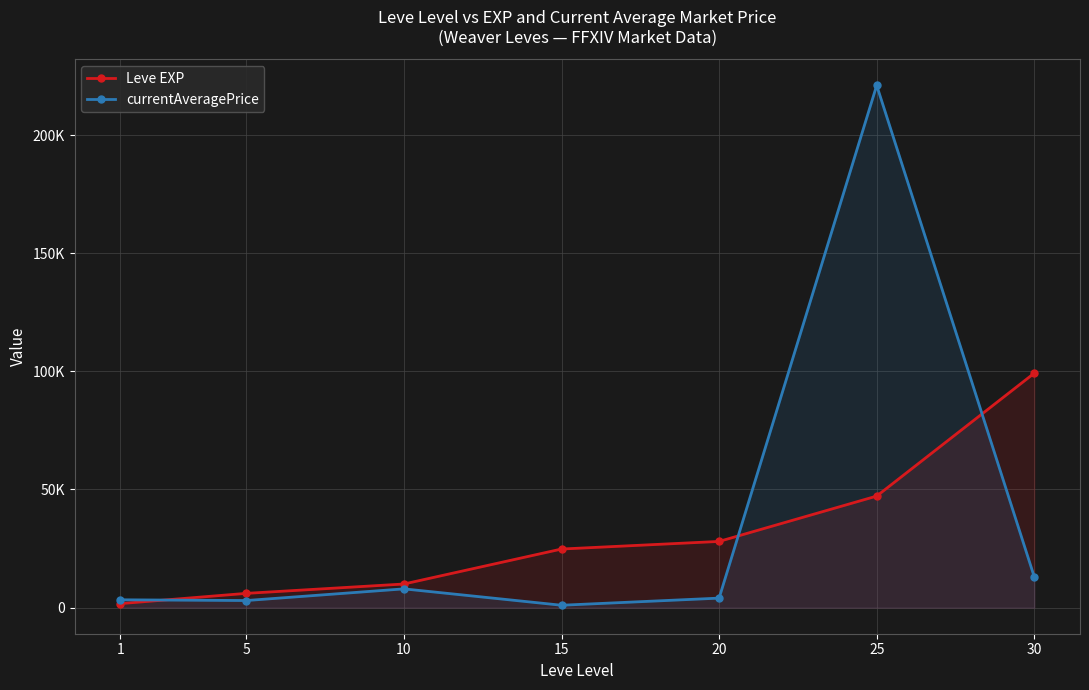

What value does the Leve EXP series have at 15?

24790